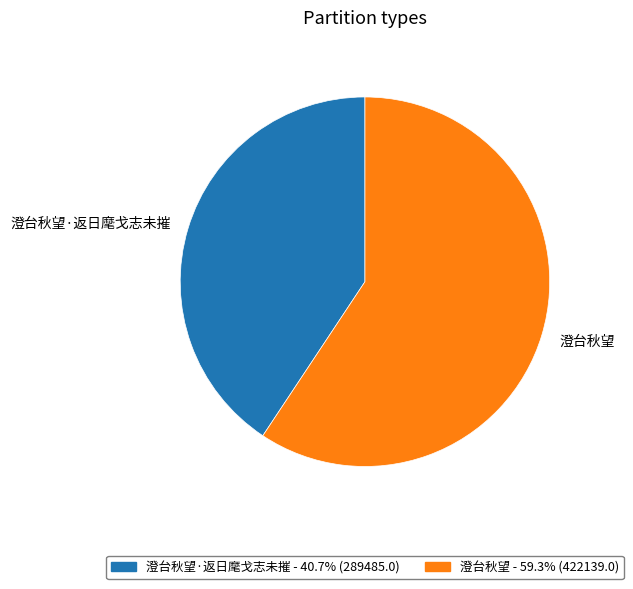

How many slices are in this pie chart?

2